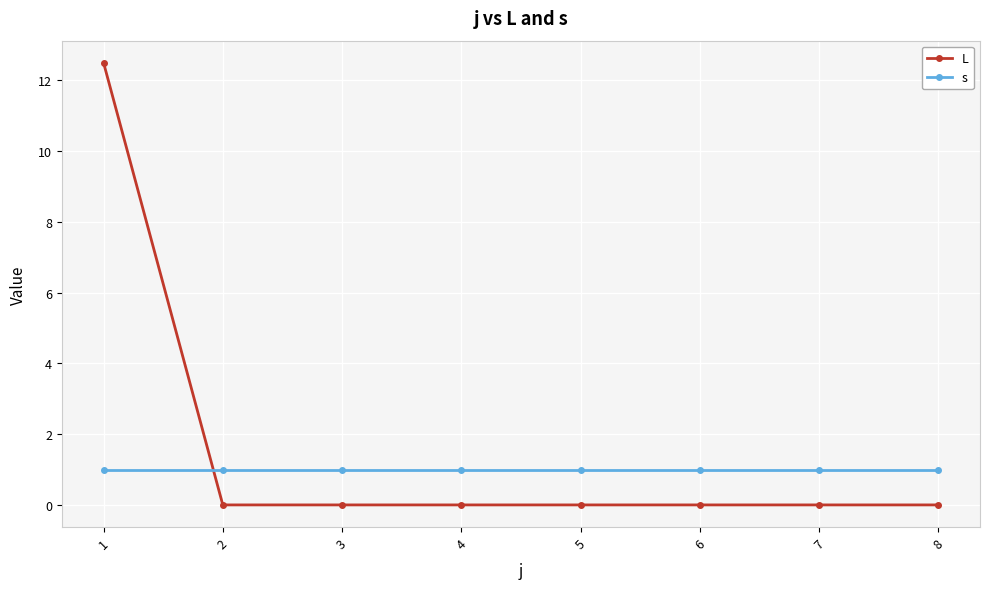

Reading left to right, extract all data points from this chart.

L: 12.5	0.0	0.0	0.0	0.0	0.0	0.0	0.0
s: 1.0	1.0	1.0	1.0	1.0	1.0	1.0	1.0